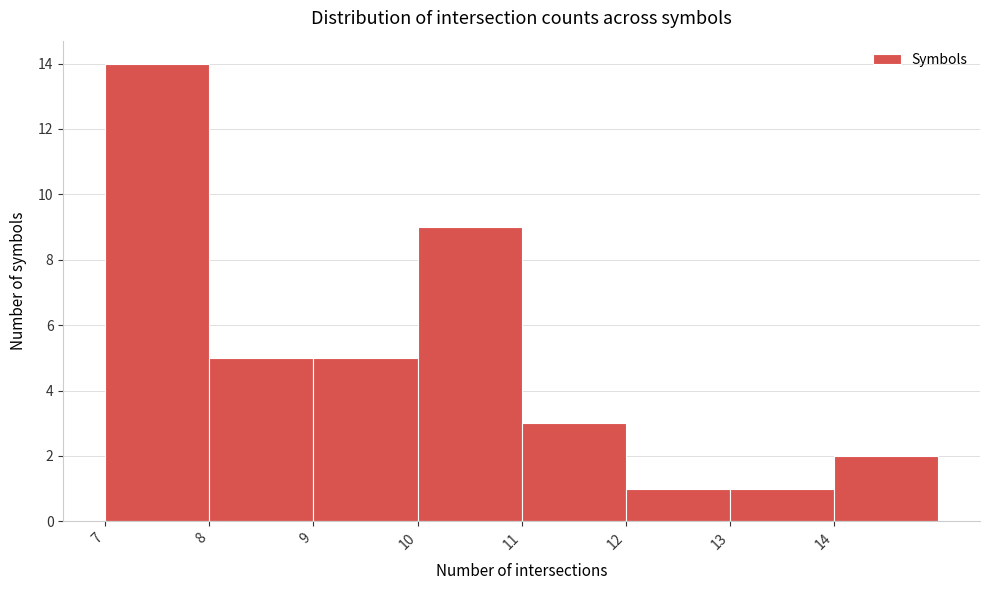

Reading left to right, transcribe this chart: for each bar, give the range it covers on the x-axis and its height. The values are not printed on the chart, so give them approximately, as read against the axis.

7 to 8: 14
8 to 9: 5
9 to 10: 5
10 to 11: 9
11 to 12: 3
12 to 13: 1
13 to 14: 1
14 to 15: 2